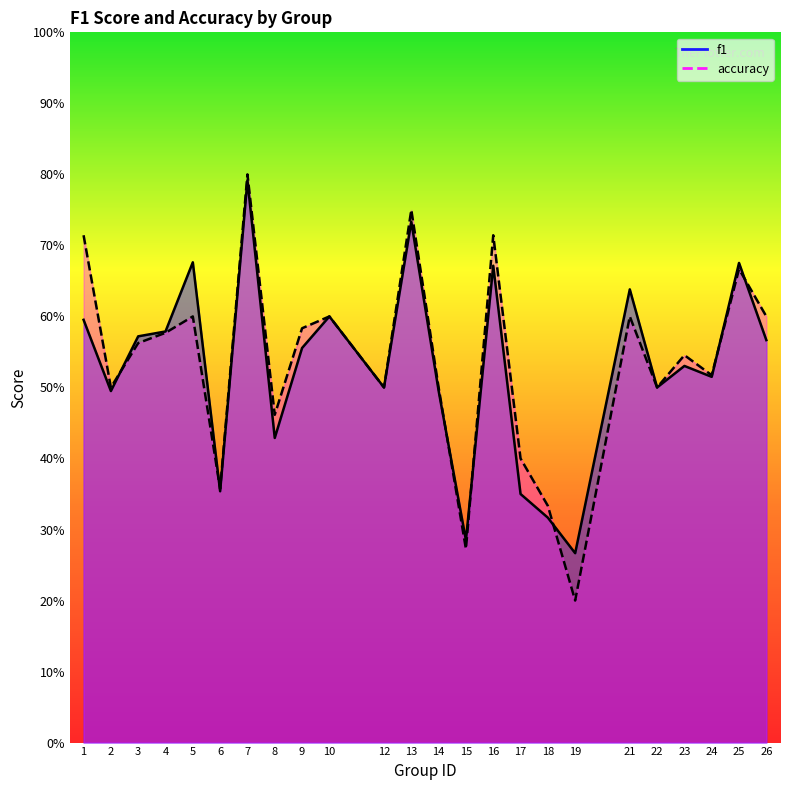

What is the difference between the second highest and second lowest values in the accuracy series?

0.5